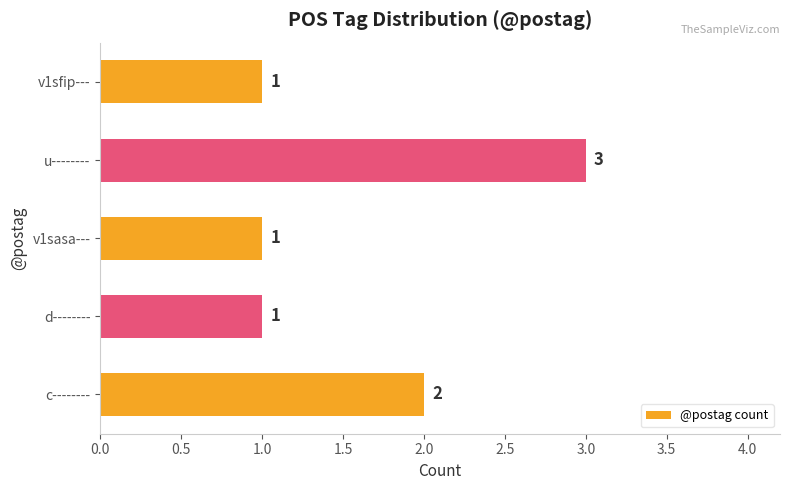

Are the bars grouped side by side (vs. stacked)?

No